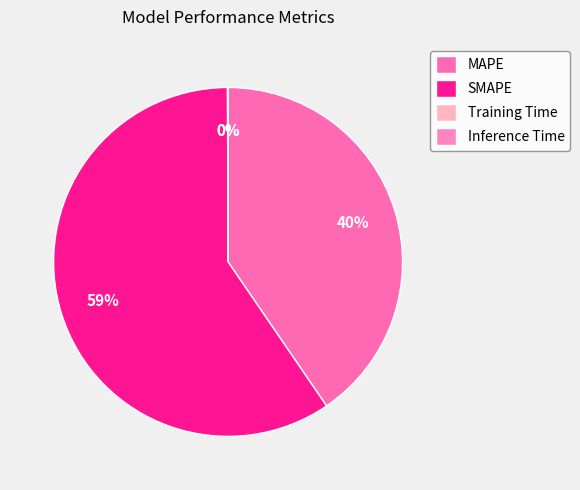

Rank the categories by value from lowest to highest.

Training Time, Inference Time, MAPE, SMAPE